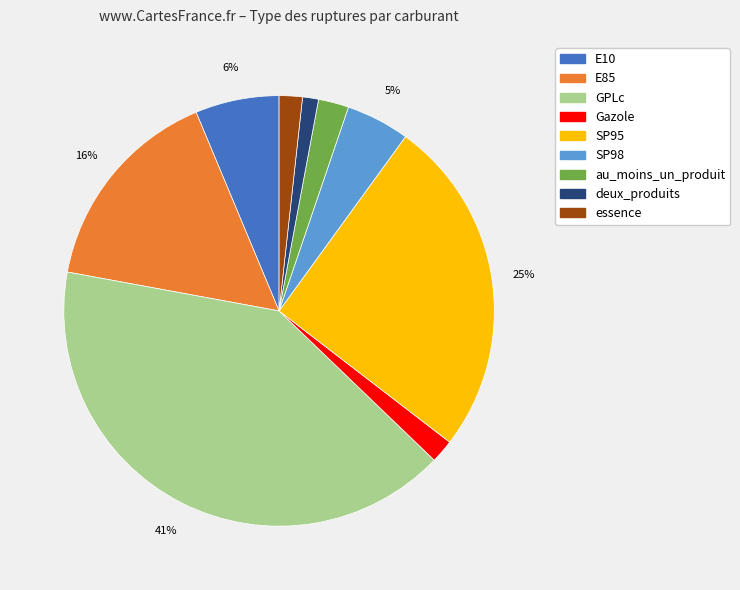

The E10 slice represents 6% of the pie. True or false?

True